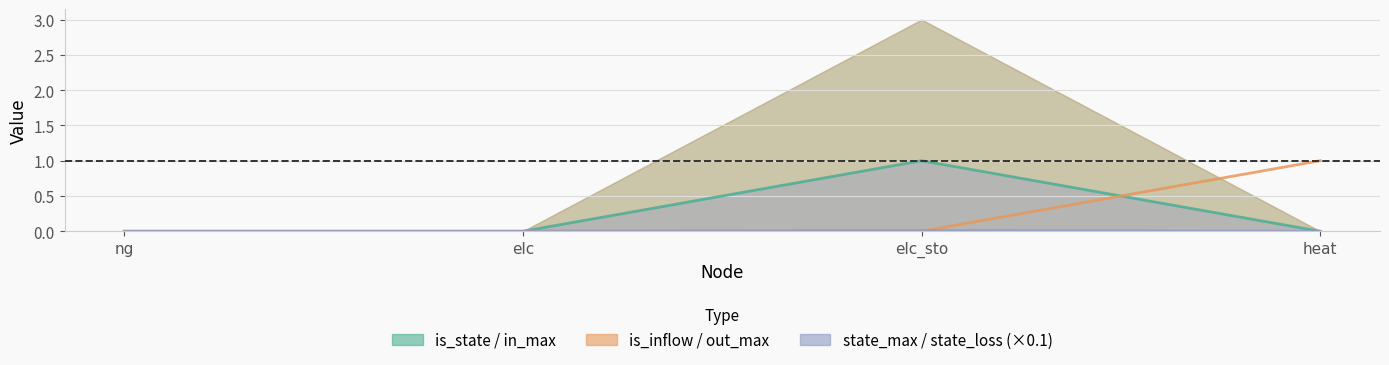

What is the difference between the highest and lowest values at elc_sto?

1.0